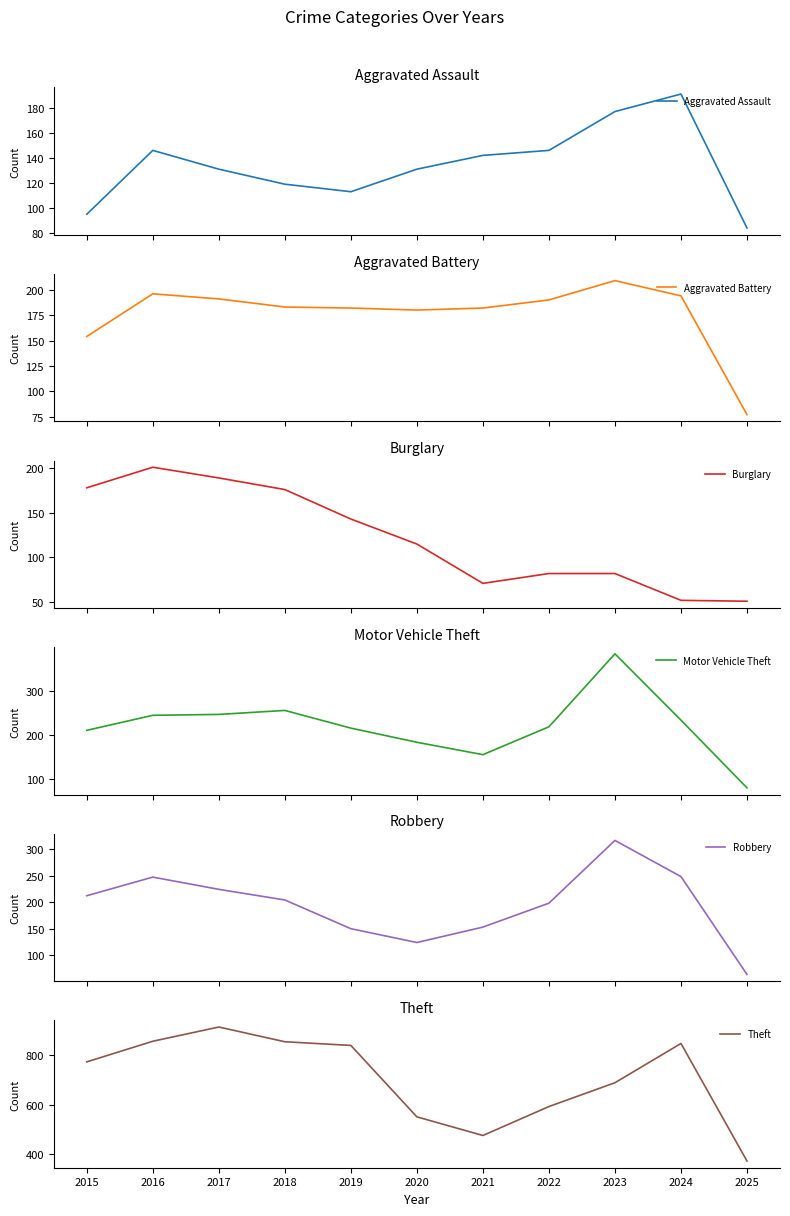

At how many categories does at least one series exceed 603?

7